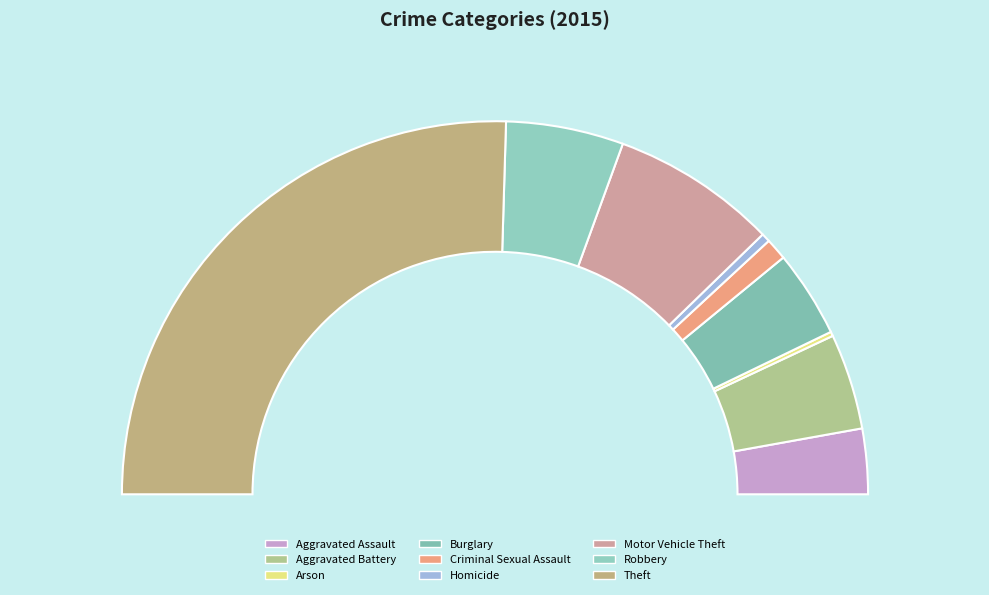

Does Homicide account for over 50% of the chart?

No